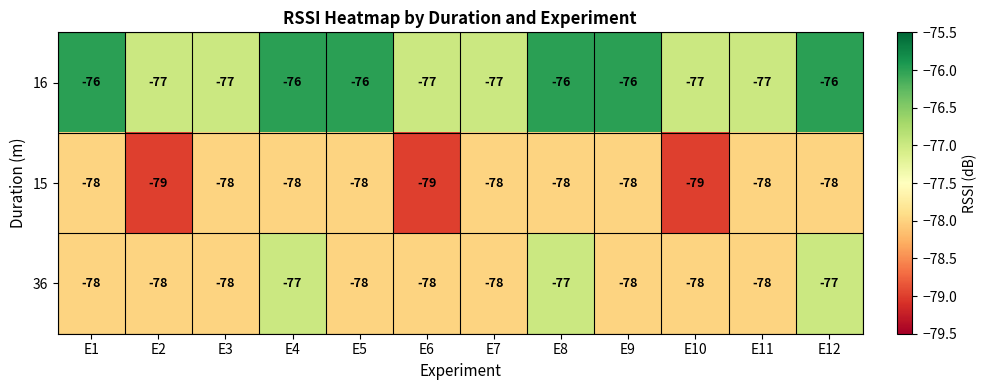

What is the average value of the 15 series?

-78